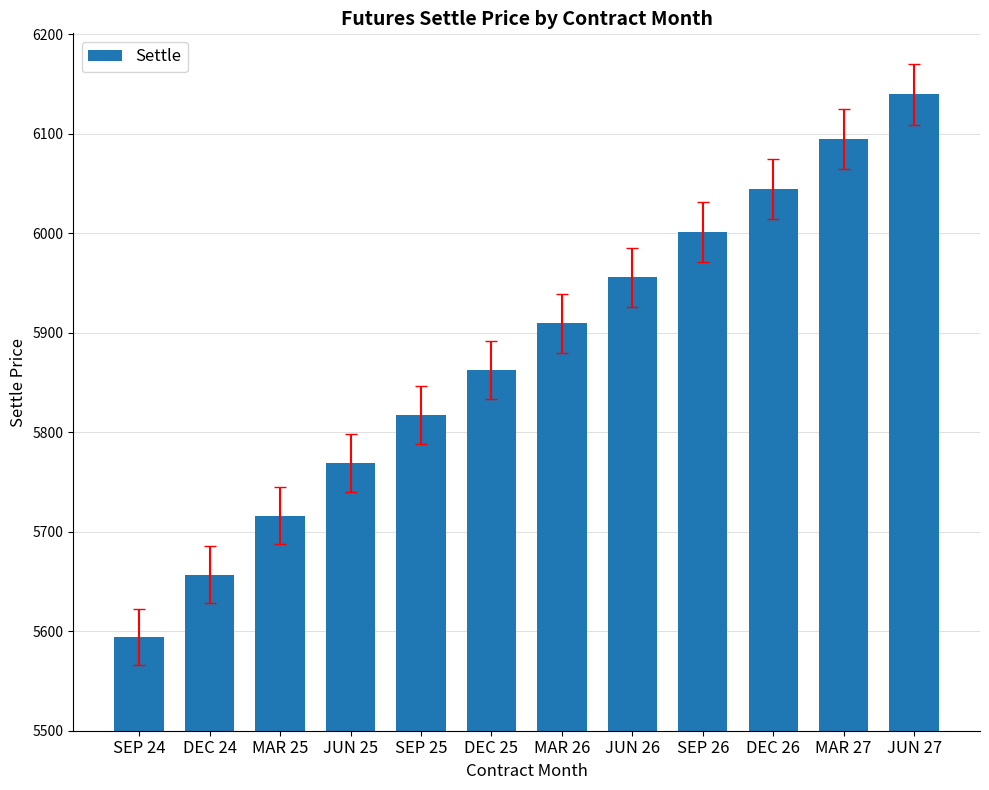

What is the label of the 6th bar from the left?

DEC 25